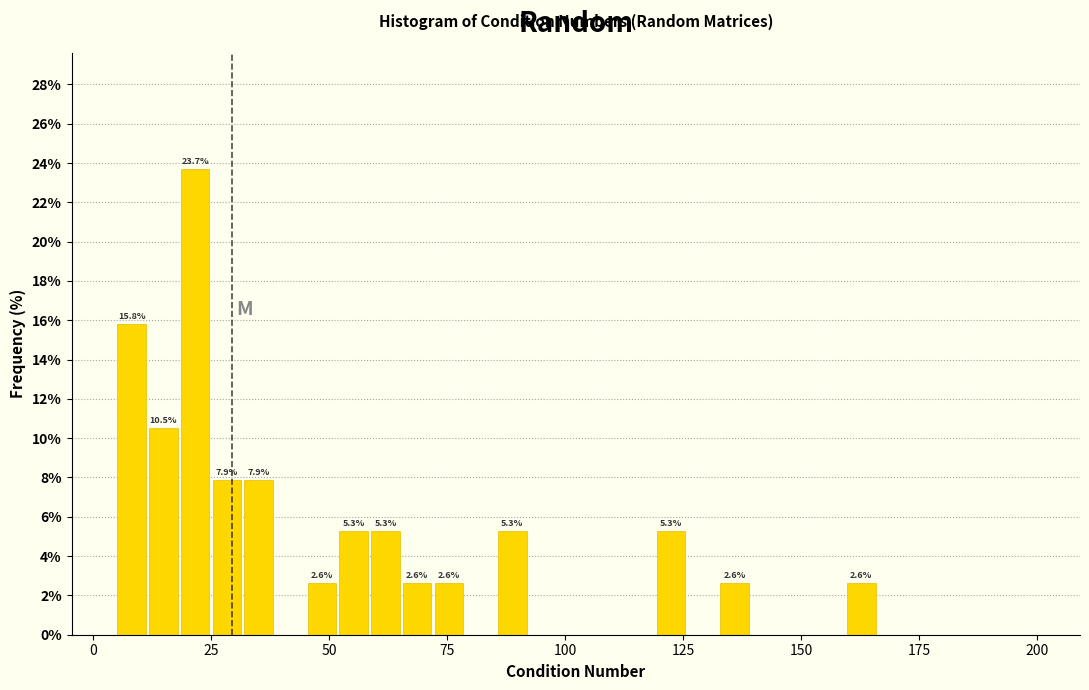

Around what value on the x-axis is the tallest bar? Give the approximate position of its centre, as read against the axis.

20